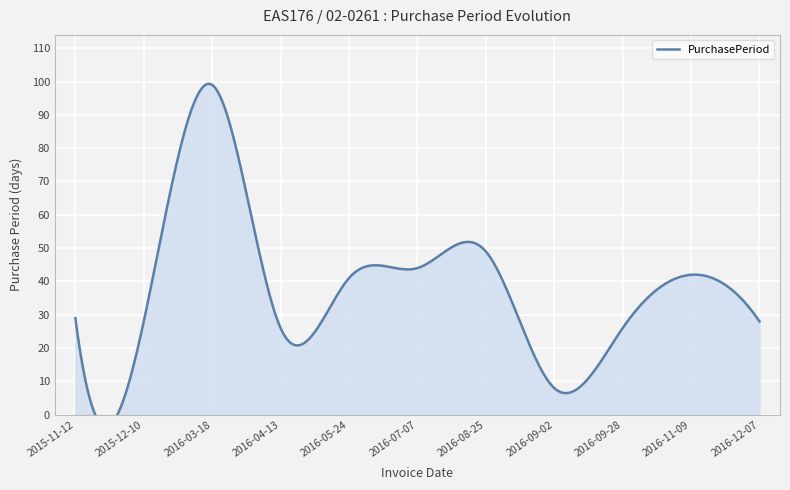

What is the difference between the maximum and second lowest values?

73